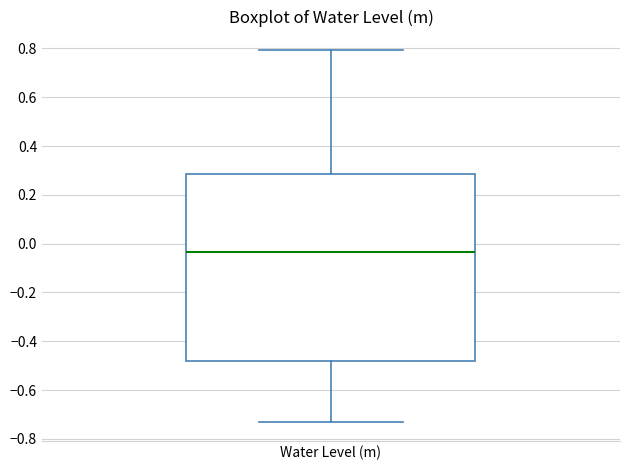

Transcribe this box plot: give where the median line is, the range the box spans, and where the two whiskers end, as read against the y-axis. The values are not printed on the chart, so give them approximately, as read against the axis.

median -0.04, box -0.48 to 0.28, whiskers -0.74 to 0.80